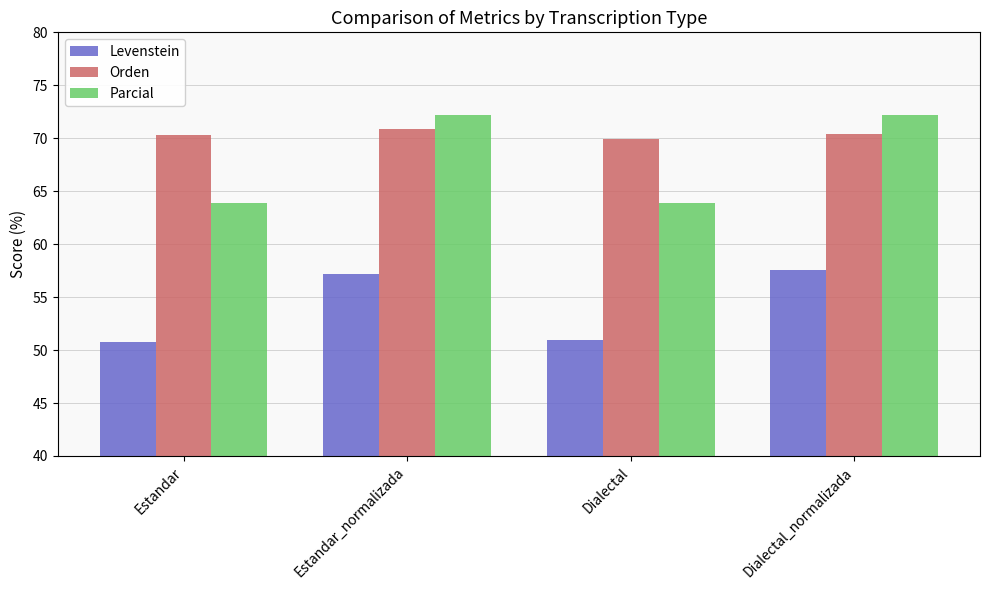

What is the difference between the maximum and minimum values in the Levenstein series?

6.8